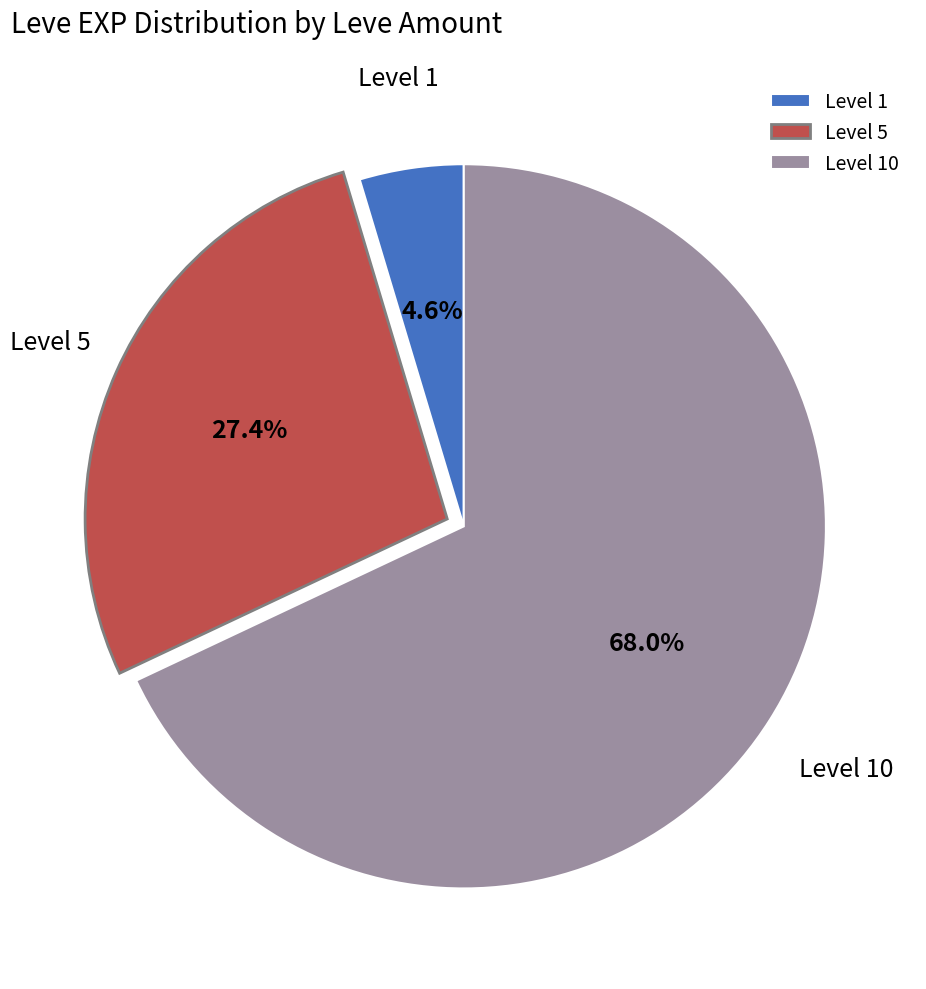

How many segments does this pie chart have?

3